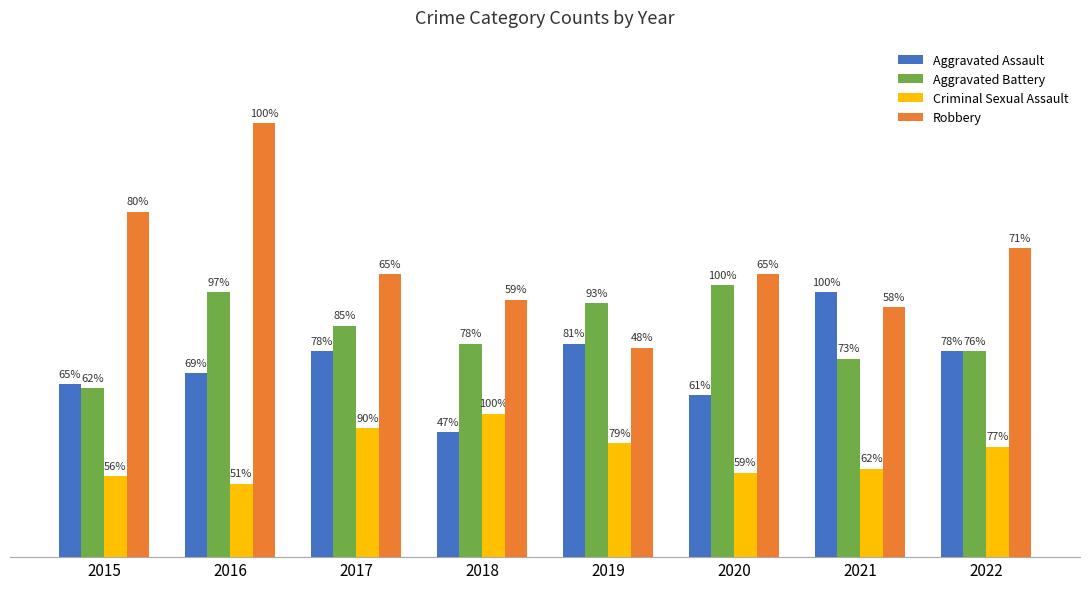

What are all the series names shown in the legend?

Aggravated Assault, Aggravated Battery, Criminal Sexual Assault, Robbery